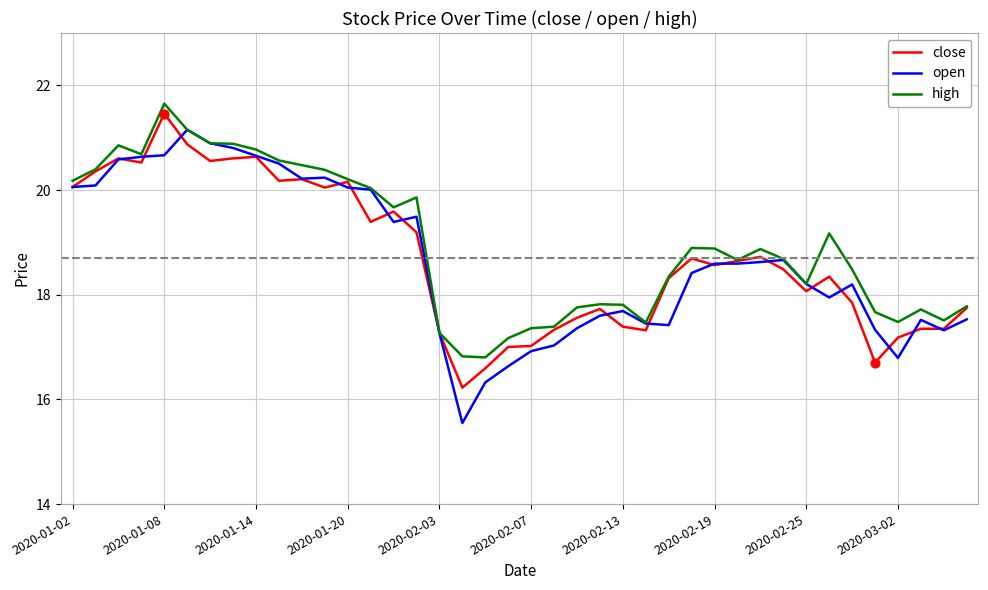

Which series has the widest spread of values?

open